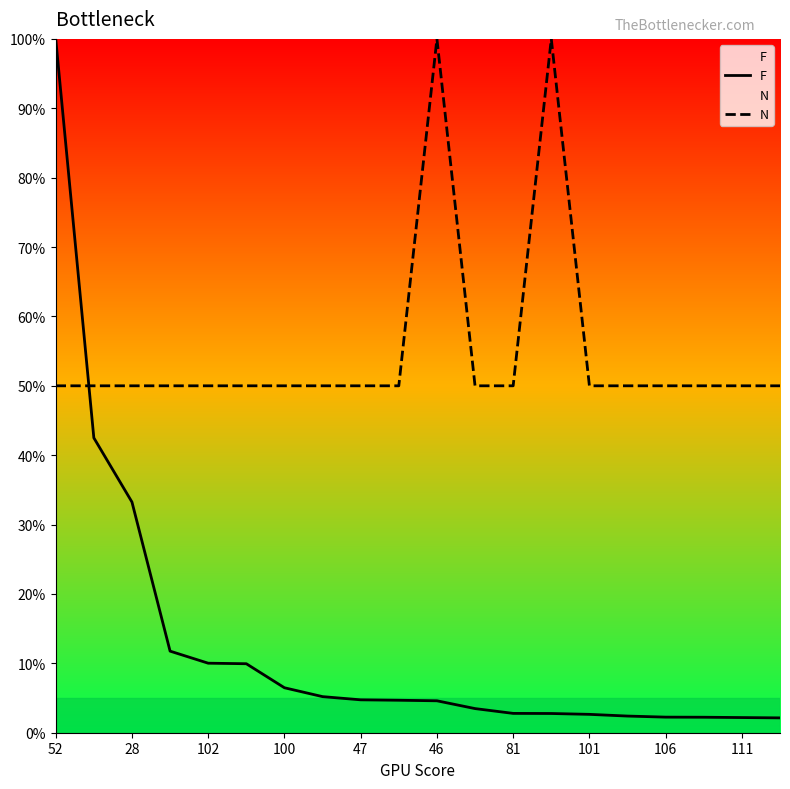

Rank the series at 28 from lowest to highest value.

F, N